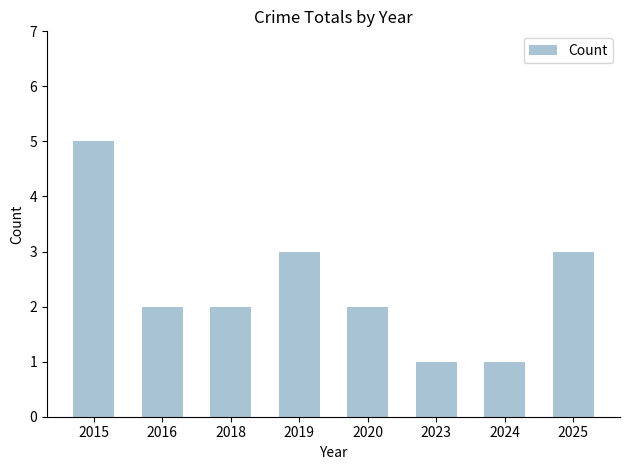

What is the maximum value shown in the chart?

5